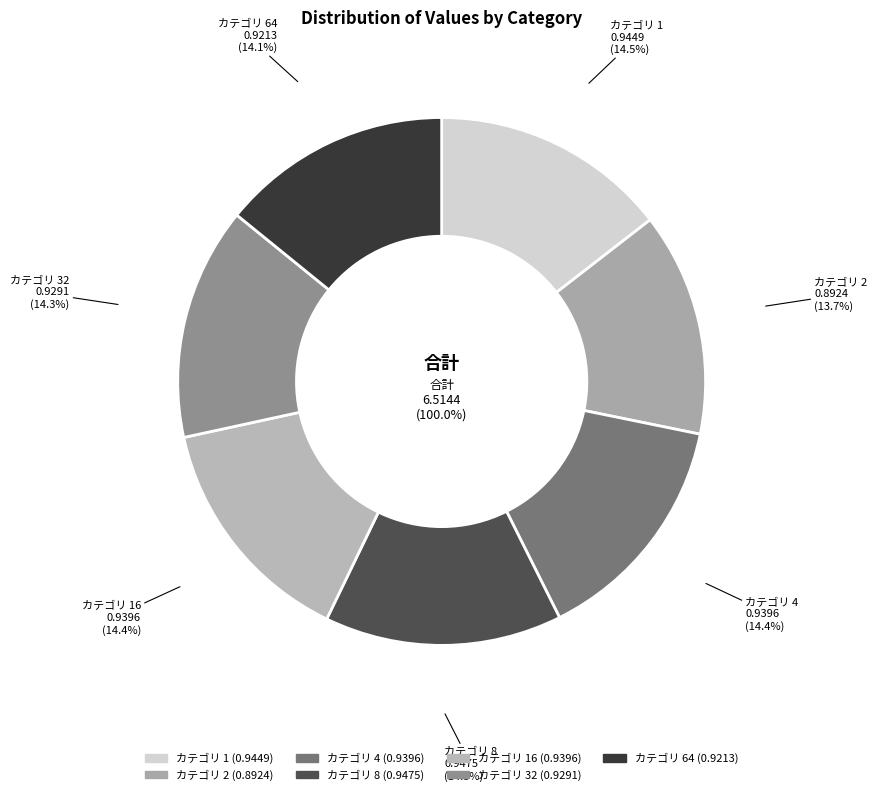

What is the smallest slice in the pie chart?

2